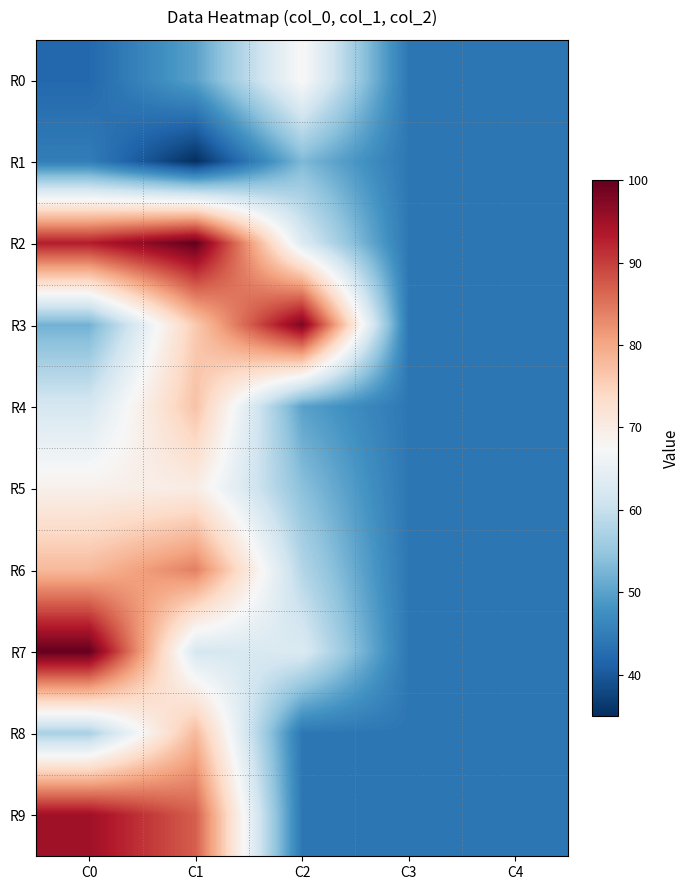

What is the difference between the highest and lowest values at C0?

58